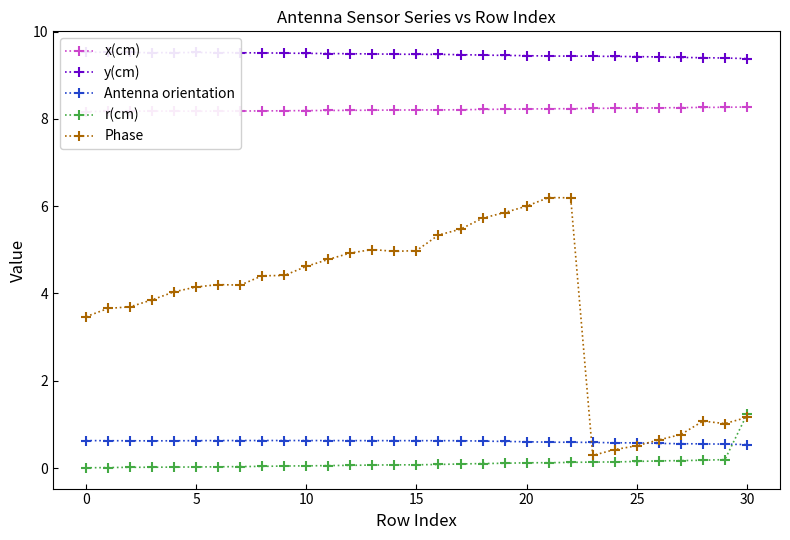

True or false: r(cm) has more than 2 interior local peaks.

False